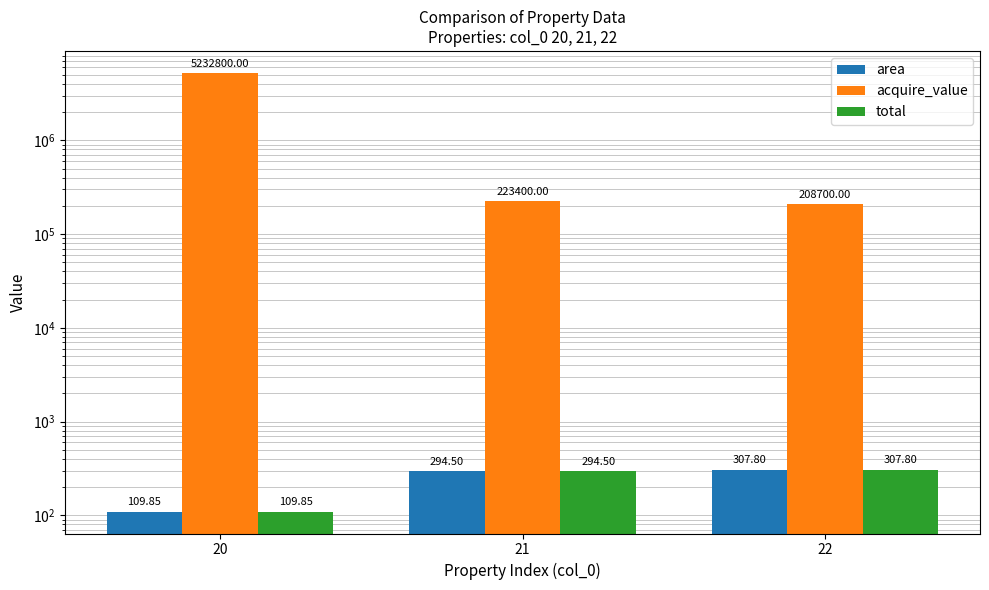

Which has a higher value, 22 or 20?

22